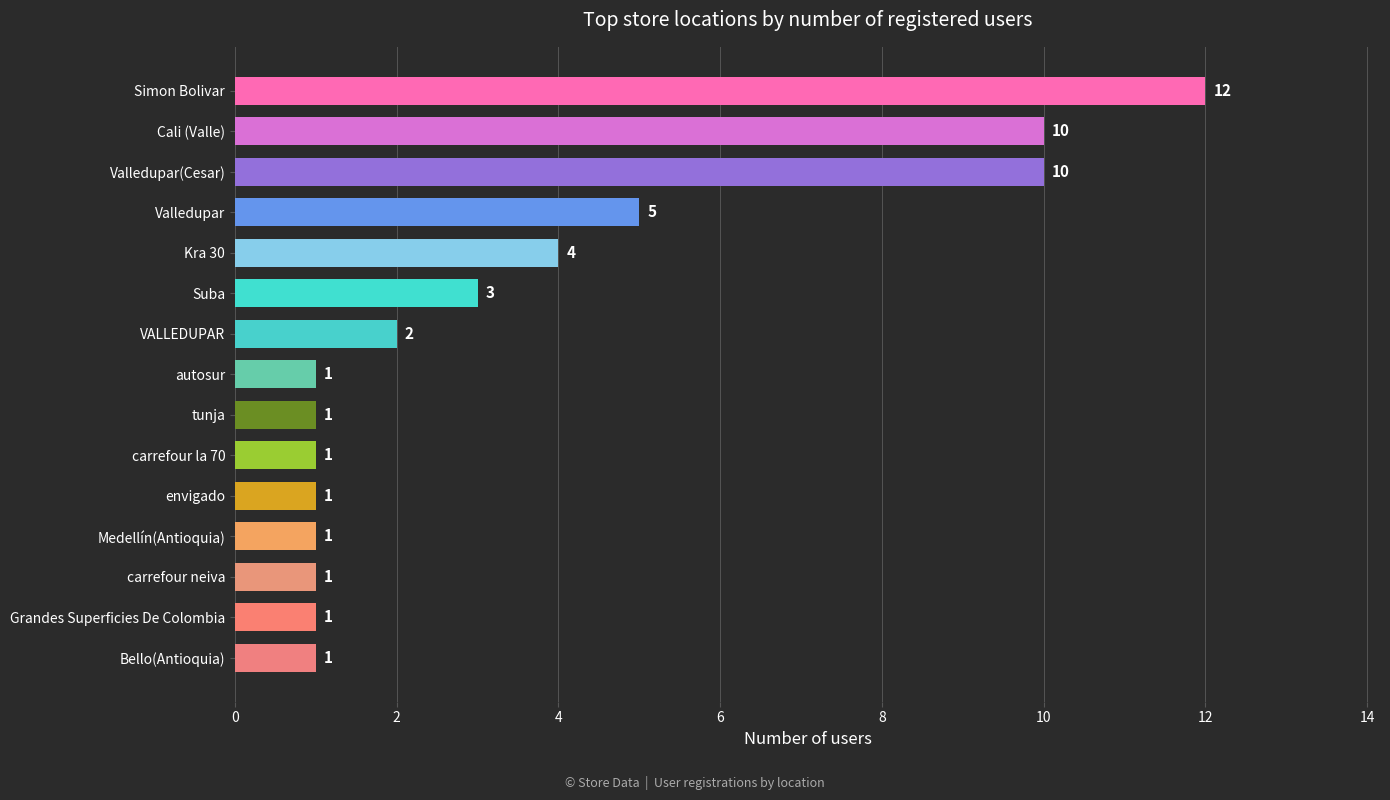

Between Cali (Valle) and Valledupar, which is larger?

Cali (Valle)